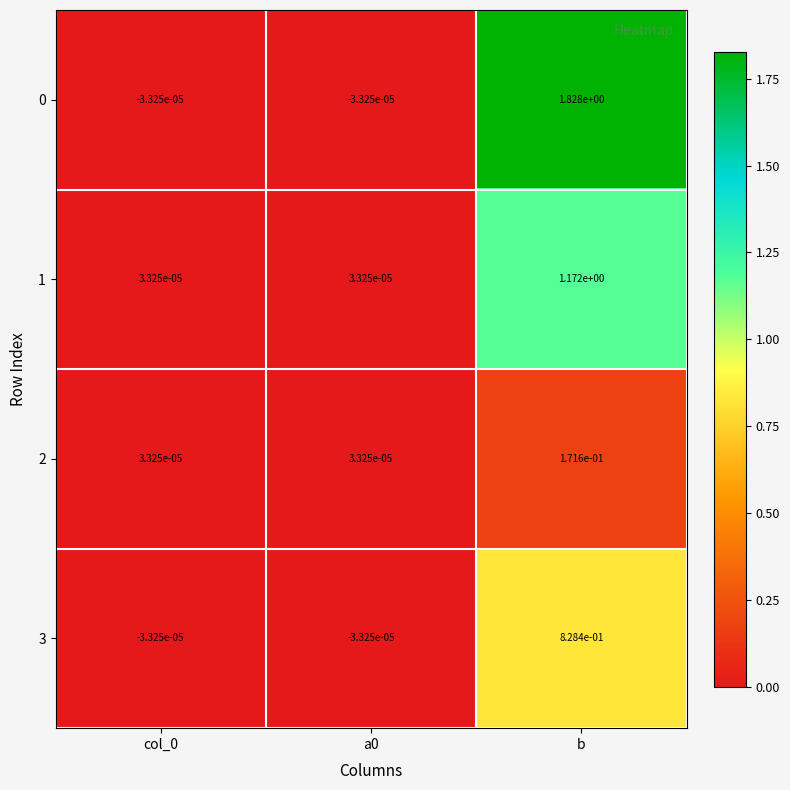

Is the value of 1 at b greater than the value of 3 at a0?

Yes